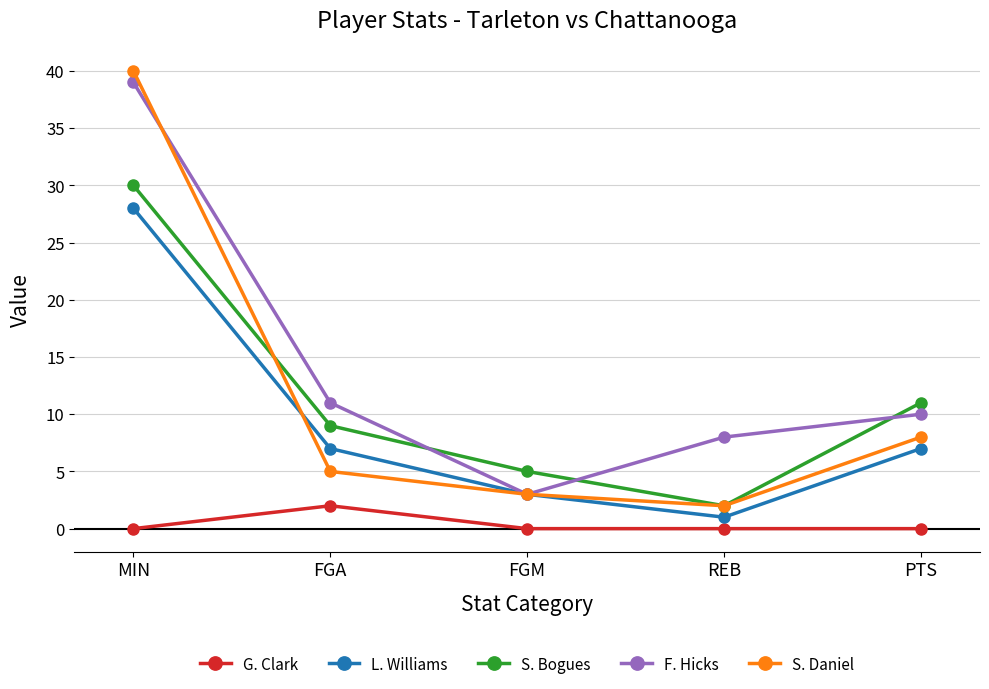

Is it true that L. Williams equals 28 at MIN?

True